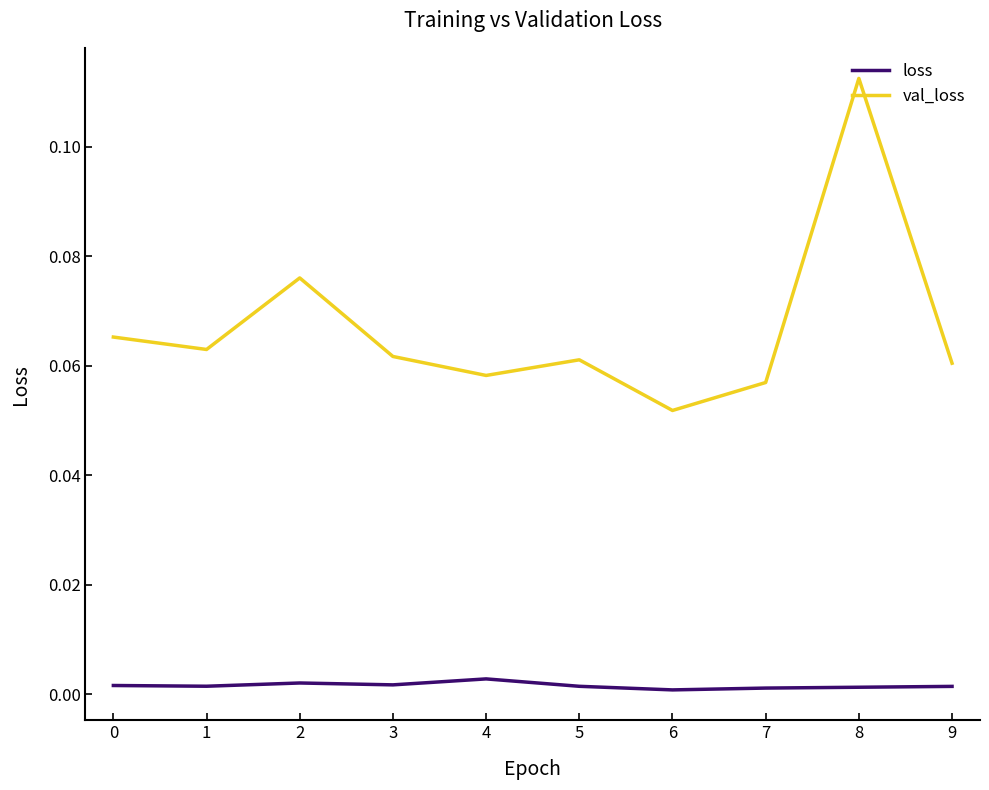

The loss series shows 0.0 at 1. True or false?

True